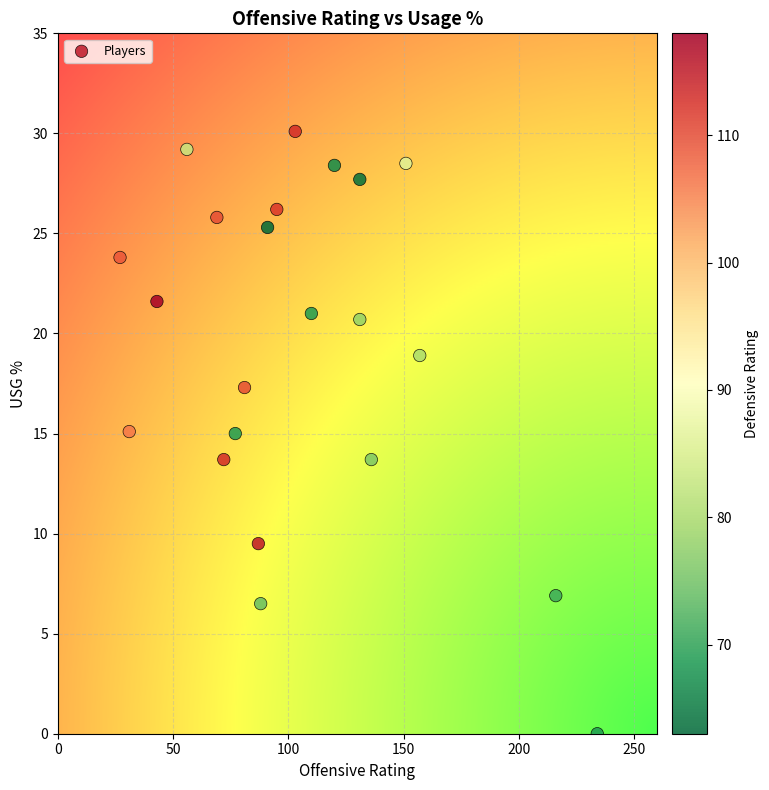

What is the range of Y values (max minus min)?

30.1